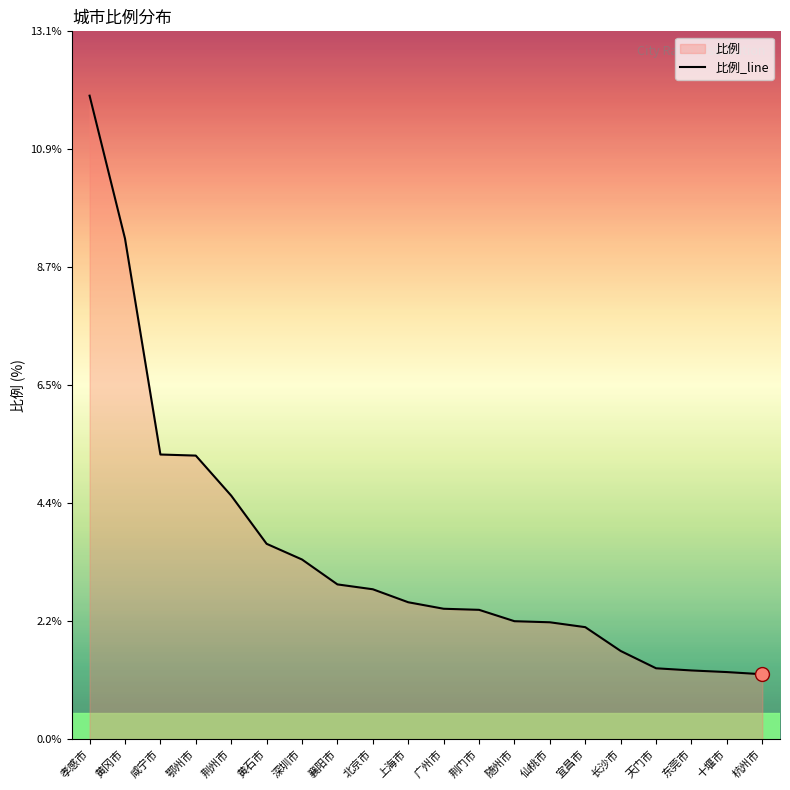

Rank the categories by value from lowest to highest.

杭州市, 十堰市, 东莞市, 天门市, 长沙市, 宜昌市, 仙桃市, 随州市, 荆门市, 广州市, 上海市, 北京市, 襄阳市, 深圳市, 黄石市, 荆州市, 鄂州市, 咸宁市, 黄冈市, 孝感市